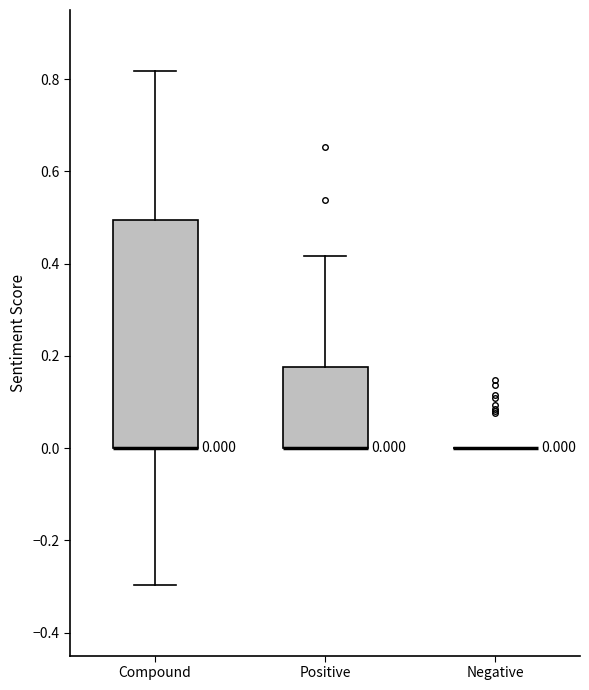

Which box is the tallest, from its lower edge to its upper edge?

Compound